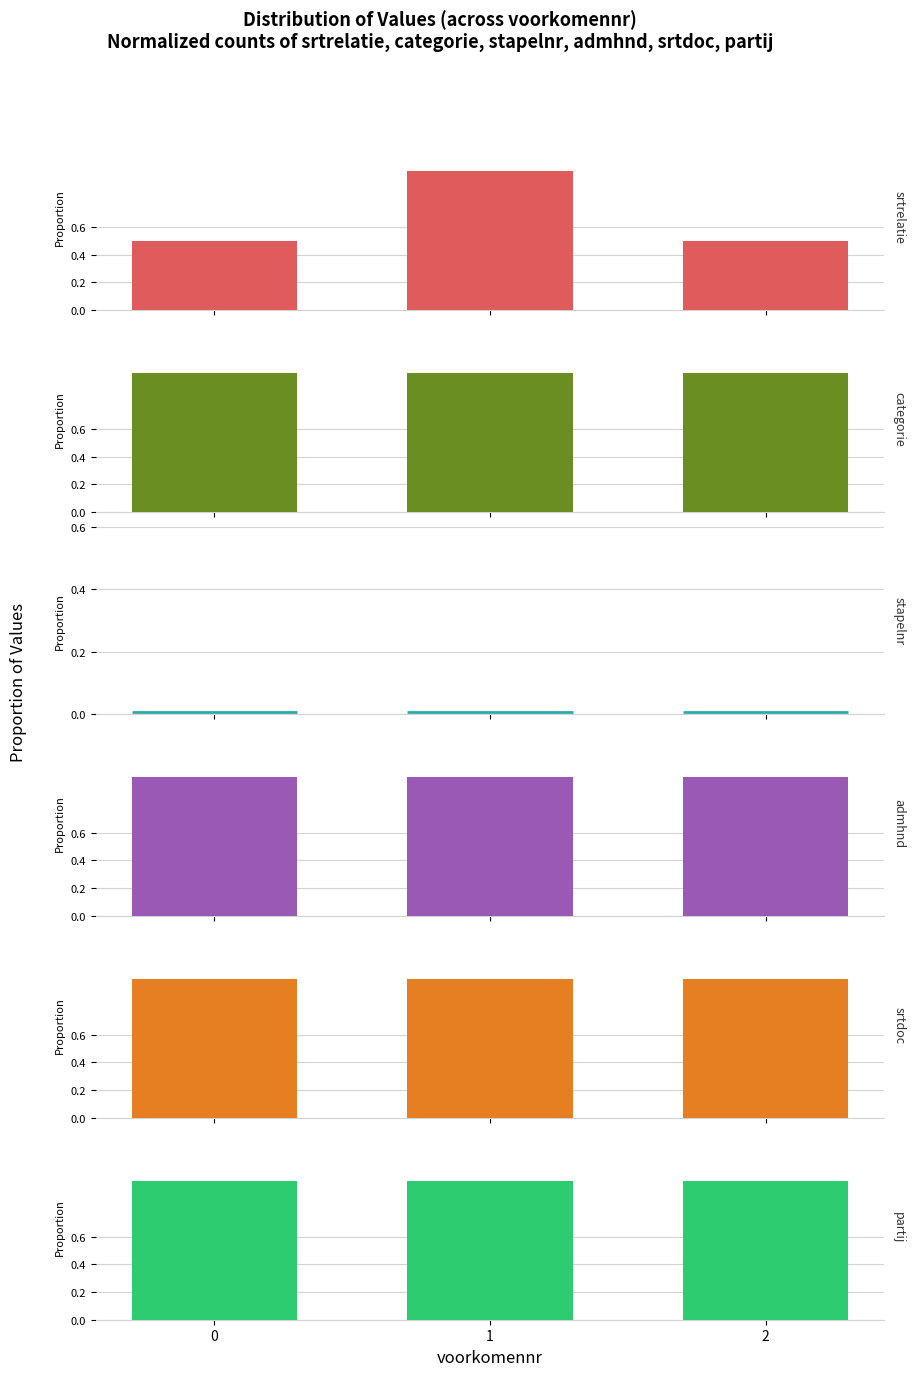

Which series has the largest total across all categories?

categorie